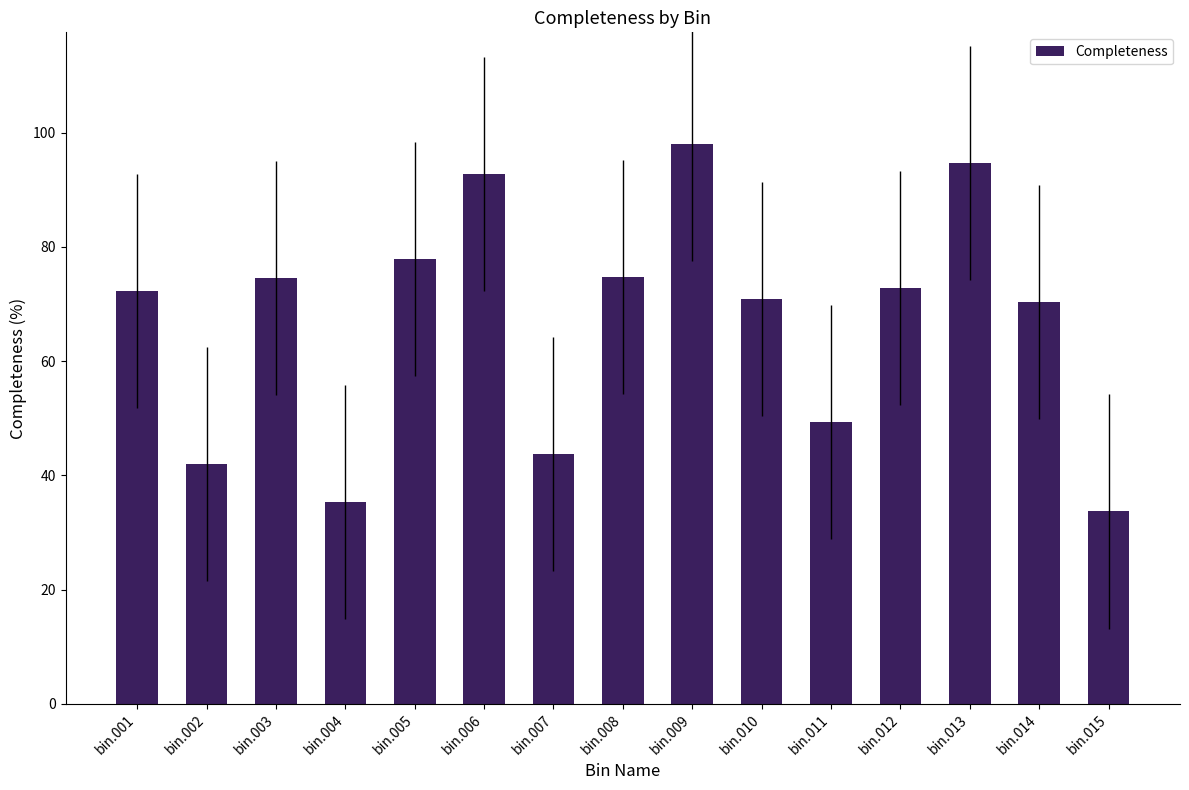

Approximately how many times larger is the value at bin.012 compared to bin.005?

0.9